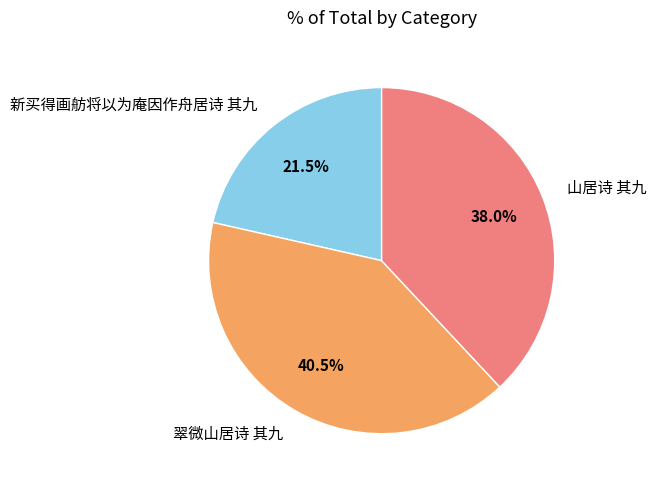

Rank the categories by value from highest to lowest.

翠微山居诗 其九, 山居诗 其九, 新买得画舫将以为庵因作舟居诗 其九